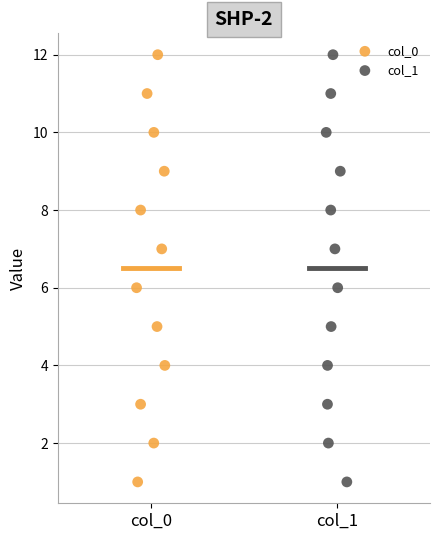

What are all the series names shown in the legend?

col_0, col_1